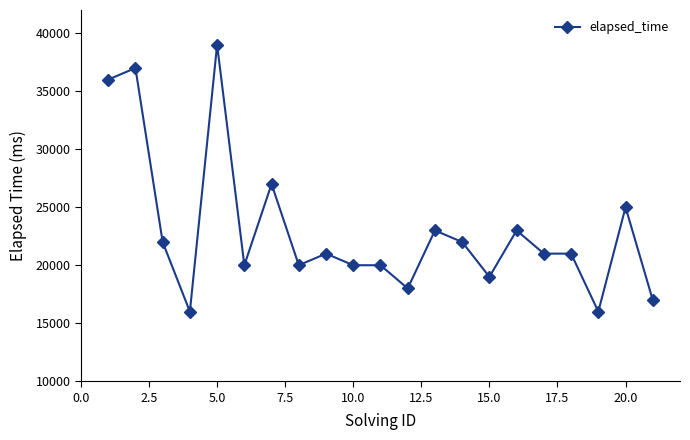

Reading left to right, what are all the values shown in this chart?

36000	37000	22000	16000	39000	20000	27000	20000	21000	20000	20000	18000	23000	22000	19000	23000	21000	21000	16000	25000	17000